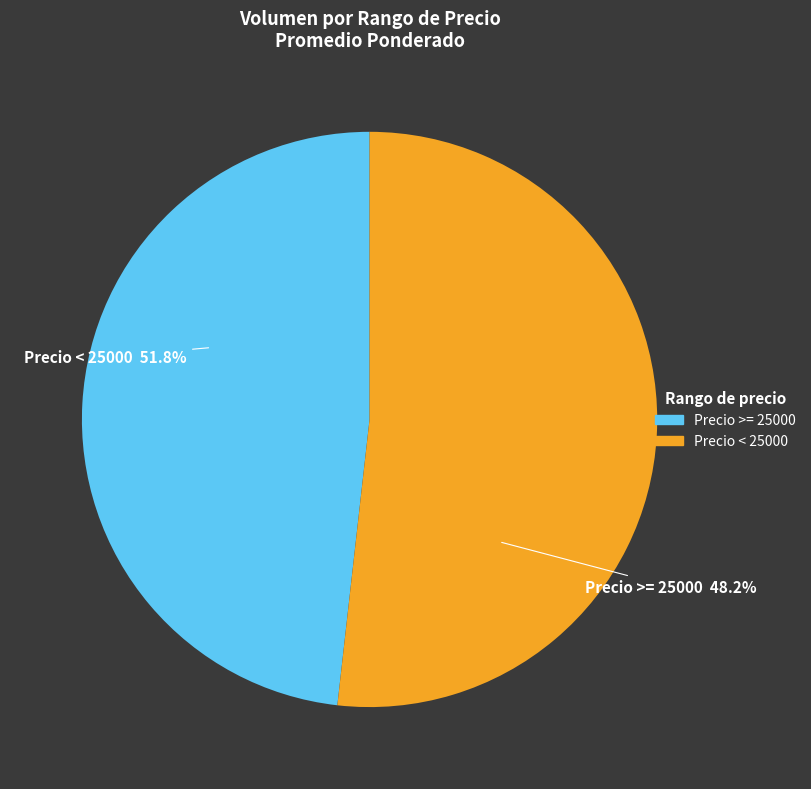

How many segments does this pie chart have?

2